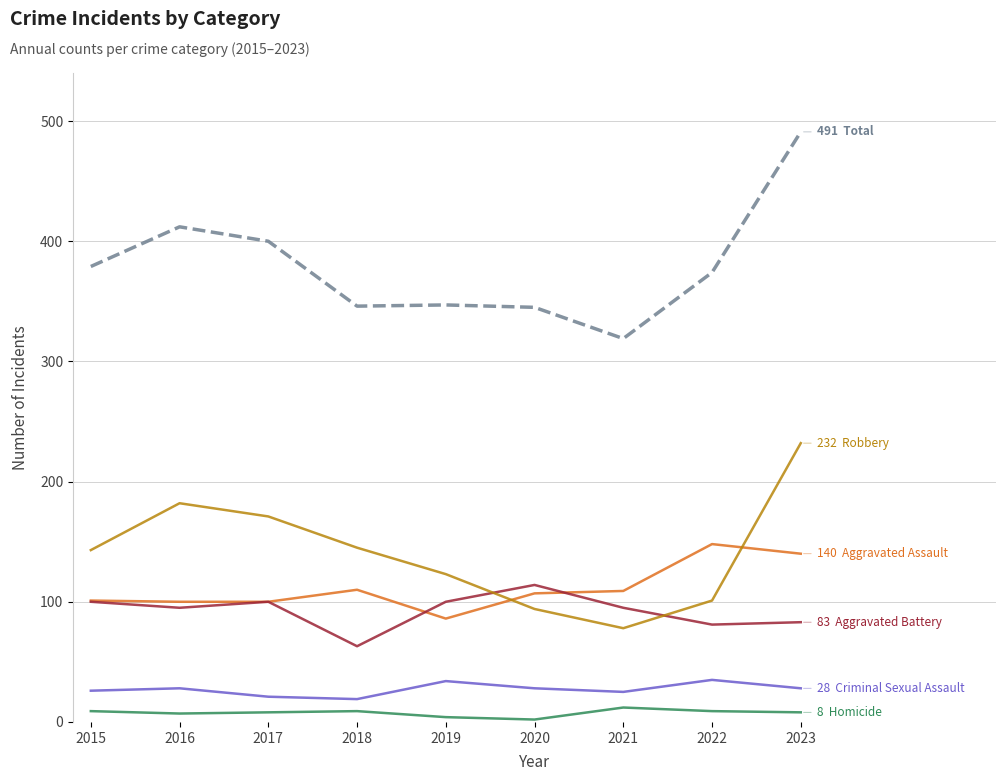

What is the greatest value displayed?

491